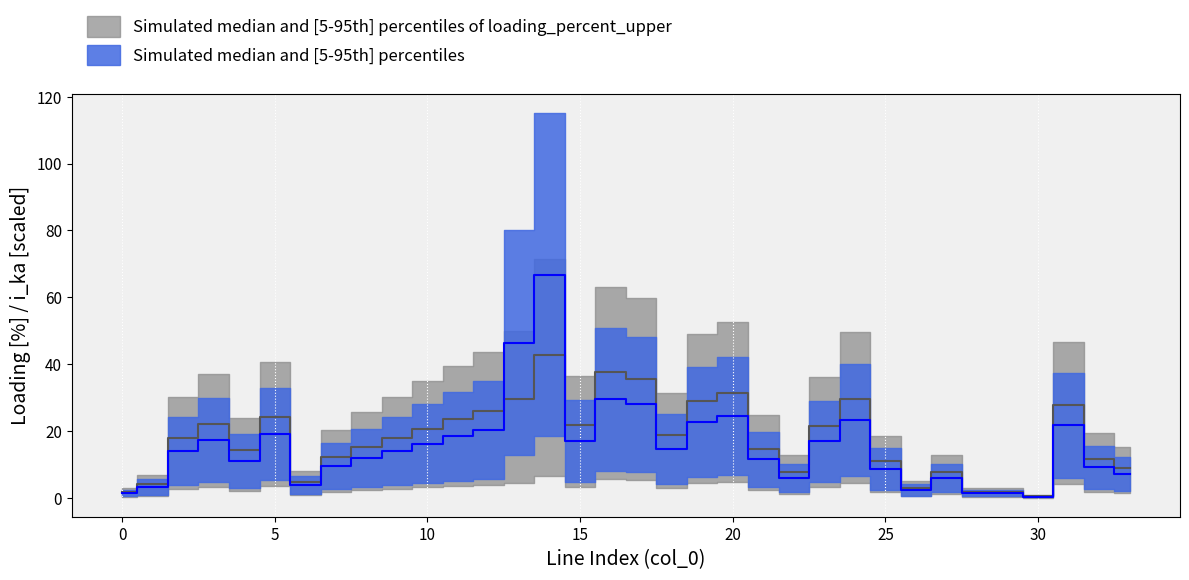

Between 2 and 19, which series saw the biggest shift?

loading_percent